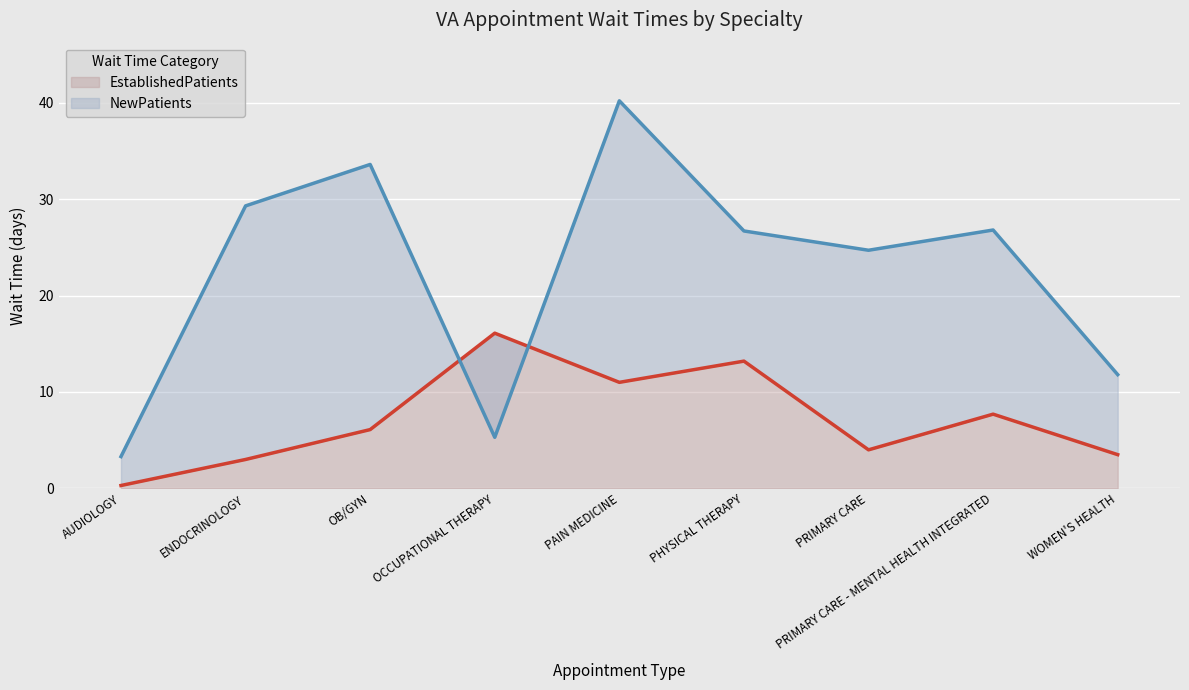

The value of NewPatients at WOMEN'S HEALTH is 16.0. True or false?

False